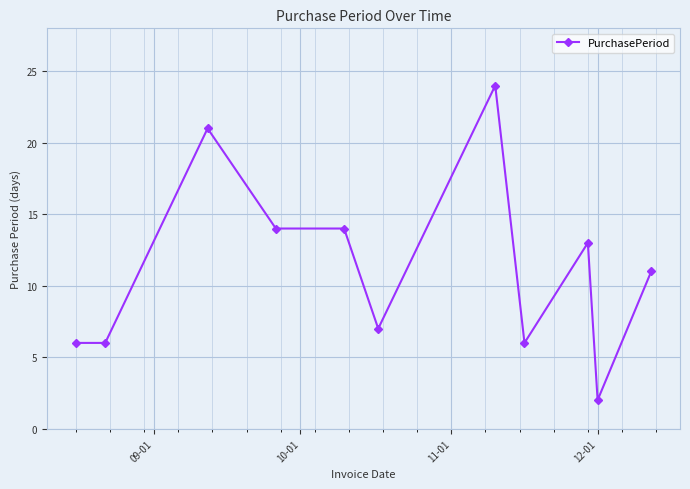

What is the greatest value displayed?

24